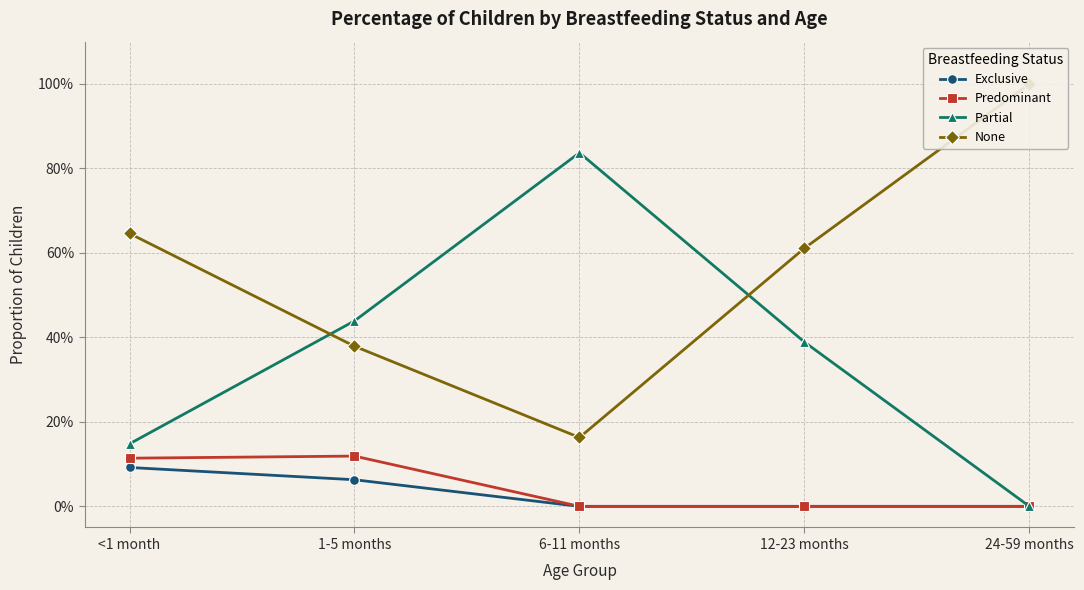

What position from the left is 1-5 months?

2